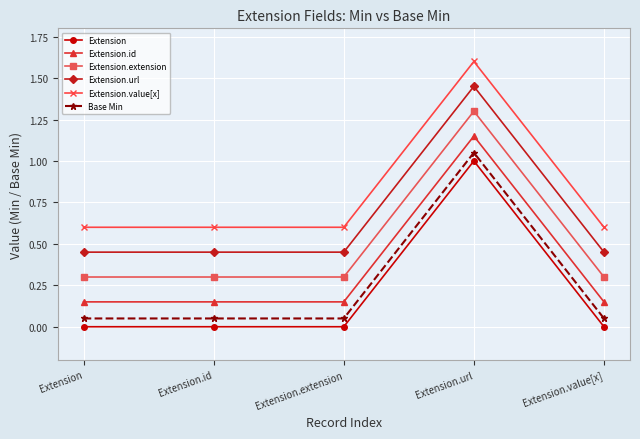

Is it true that Extension.value[x] equals 2.3 at Extension.url?

False